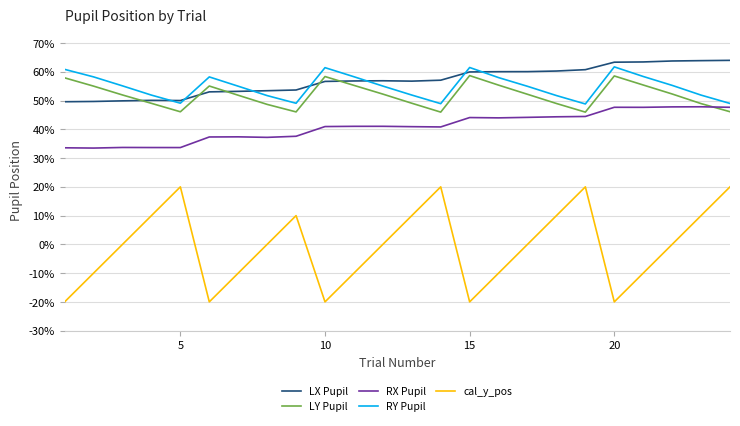

Does the chart display data point markers on the line(s)?

No